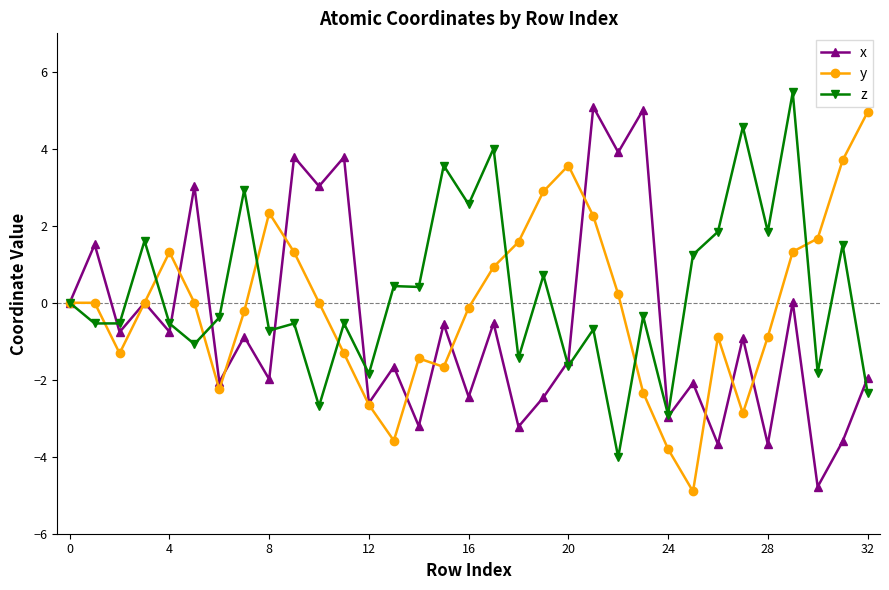

True or false: x has more than 1 interior local peaks.

True